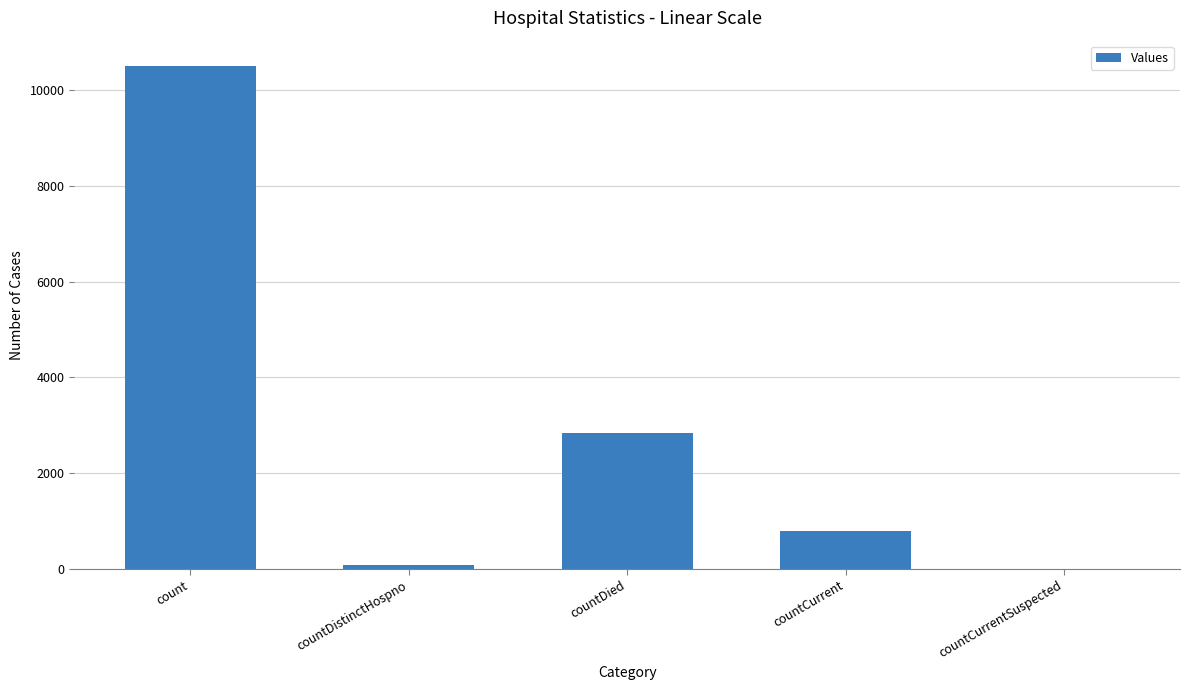

What is the change in value from count to countCurrent?

-9708